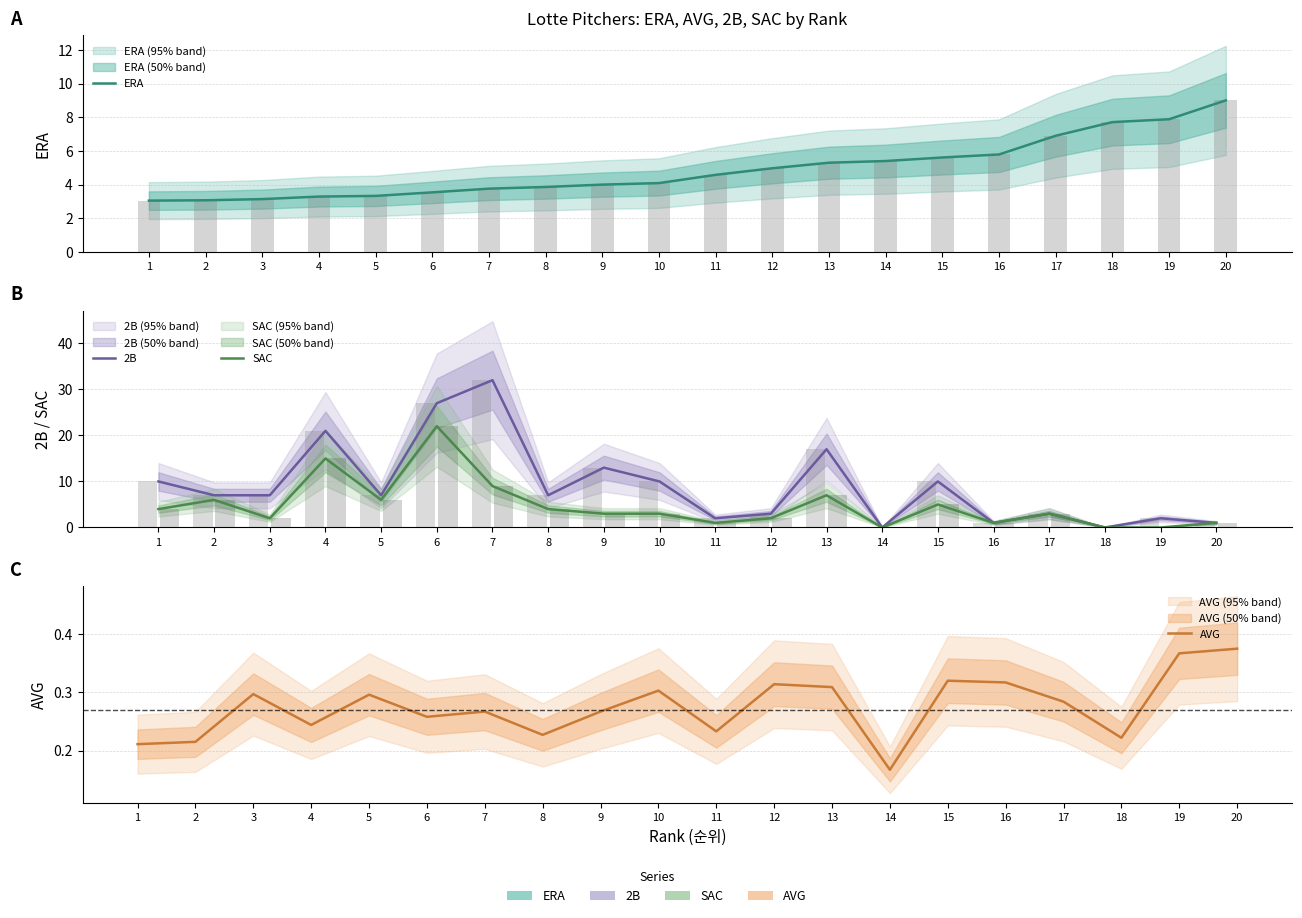

At which category is the sum across all series the highest?

6